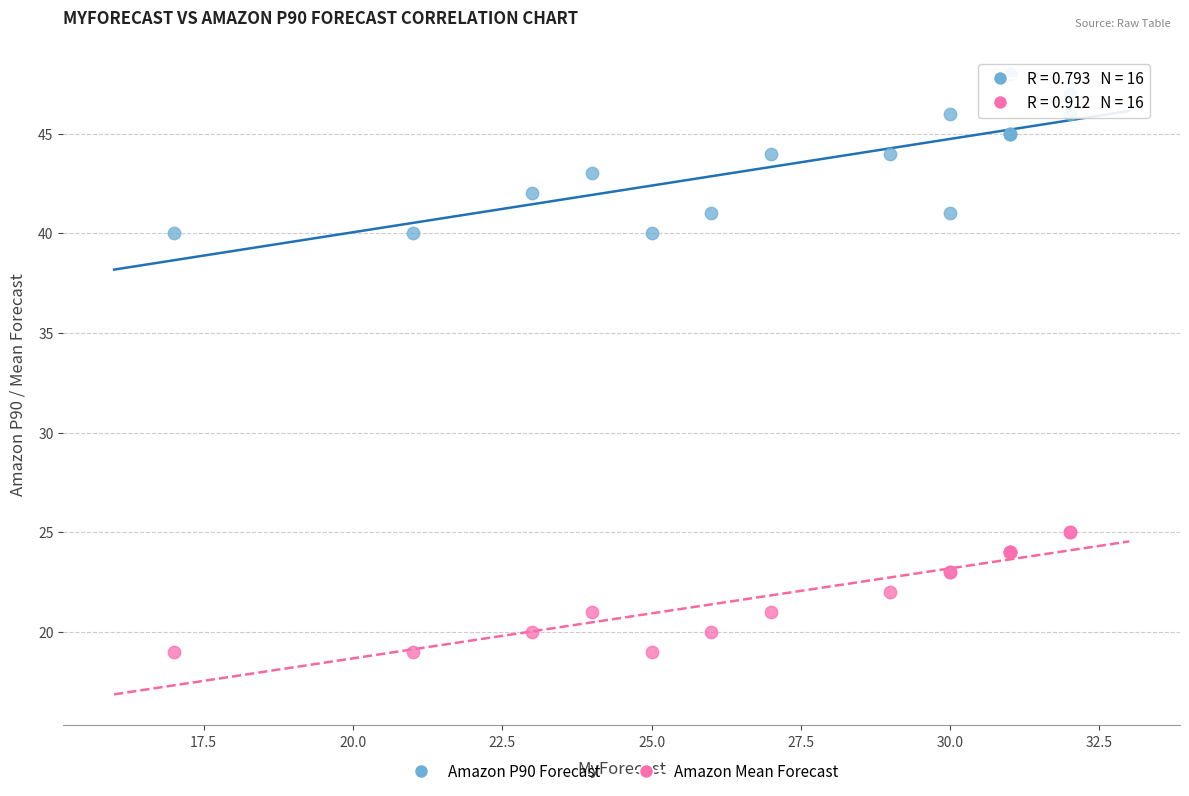

Which series reaches the maximum Y coordinate?

Amazon P90 Forecast